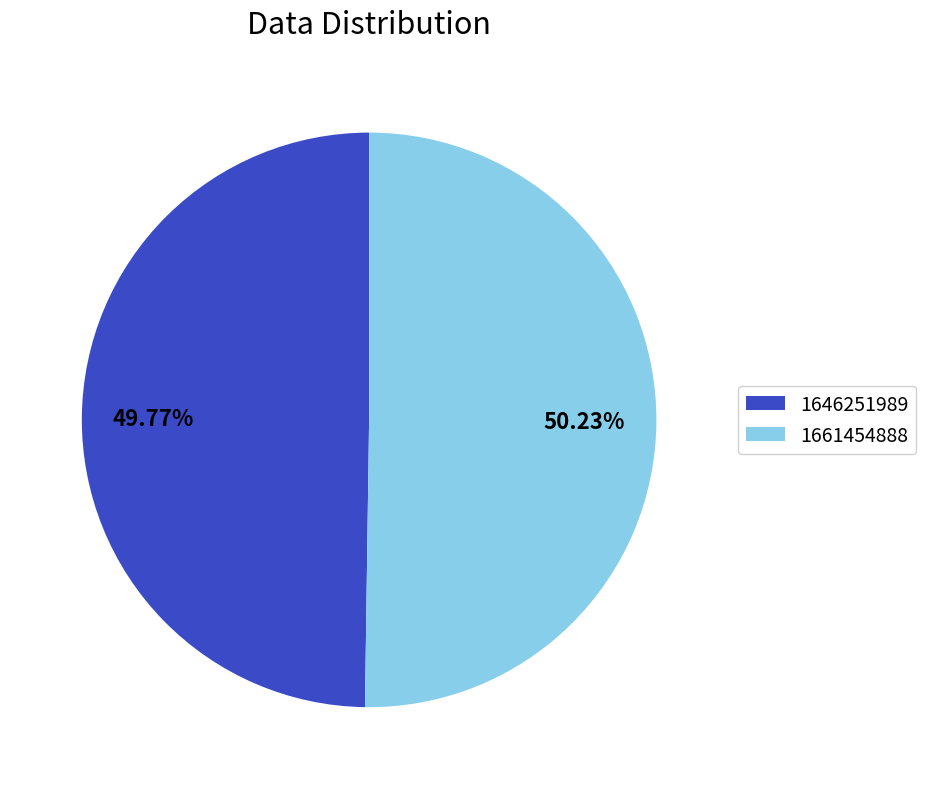

How many segments does this pie chart have?

2